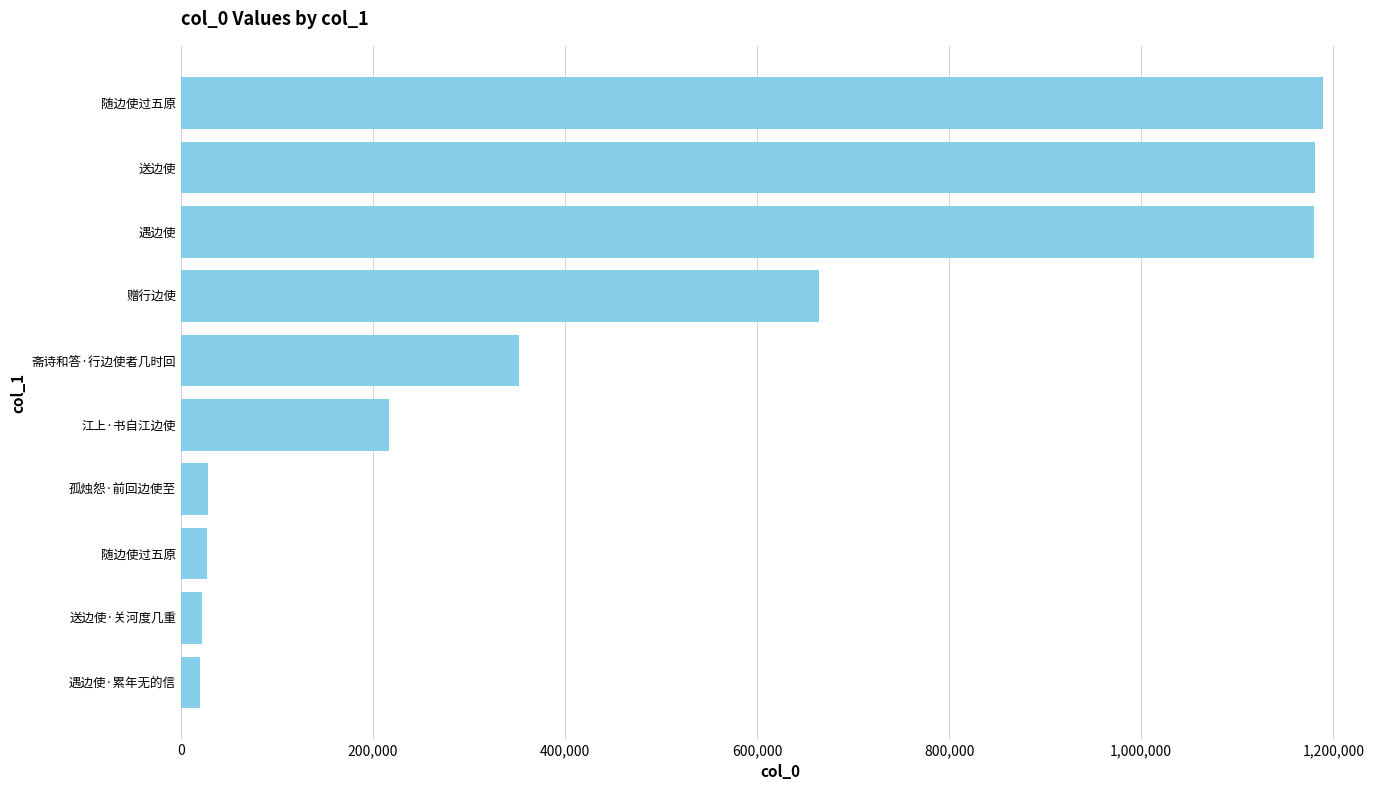

How many bars are there in total?

10